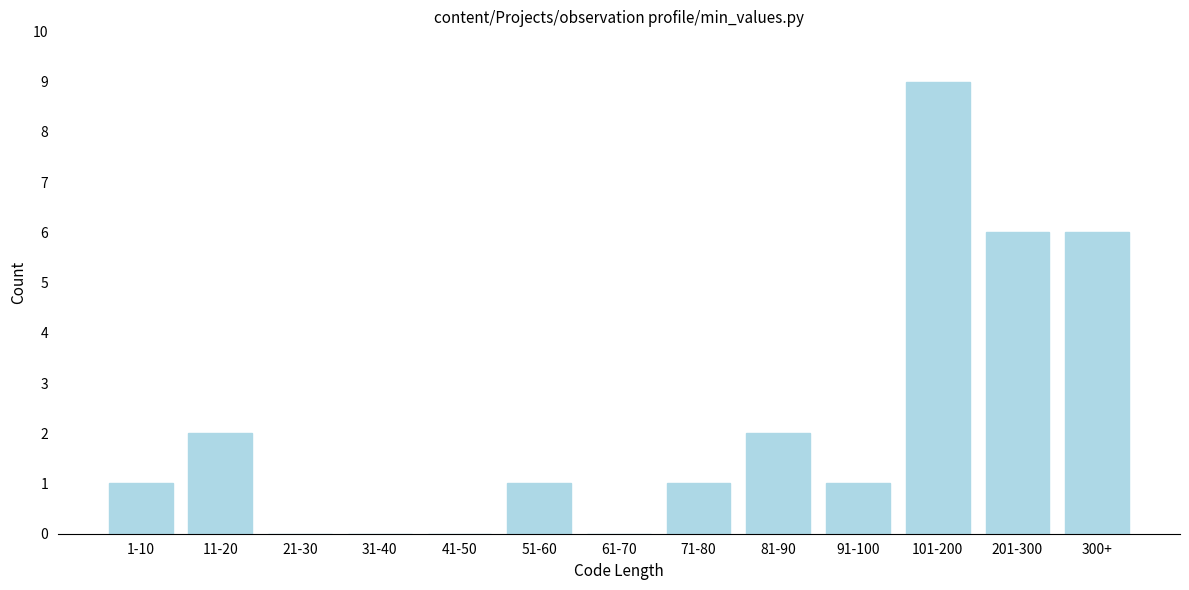

Reading left to right, list all the values displayed in this chart.

1-10=1	11-20=2	21-30=0	31-40=0	41-50=0	51-60=1	61-70=0	71-80=1	81-90=2	91-100=1	101-200=9	201-300=6	300+=6